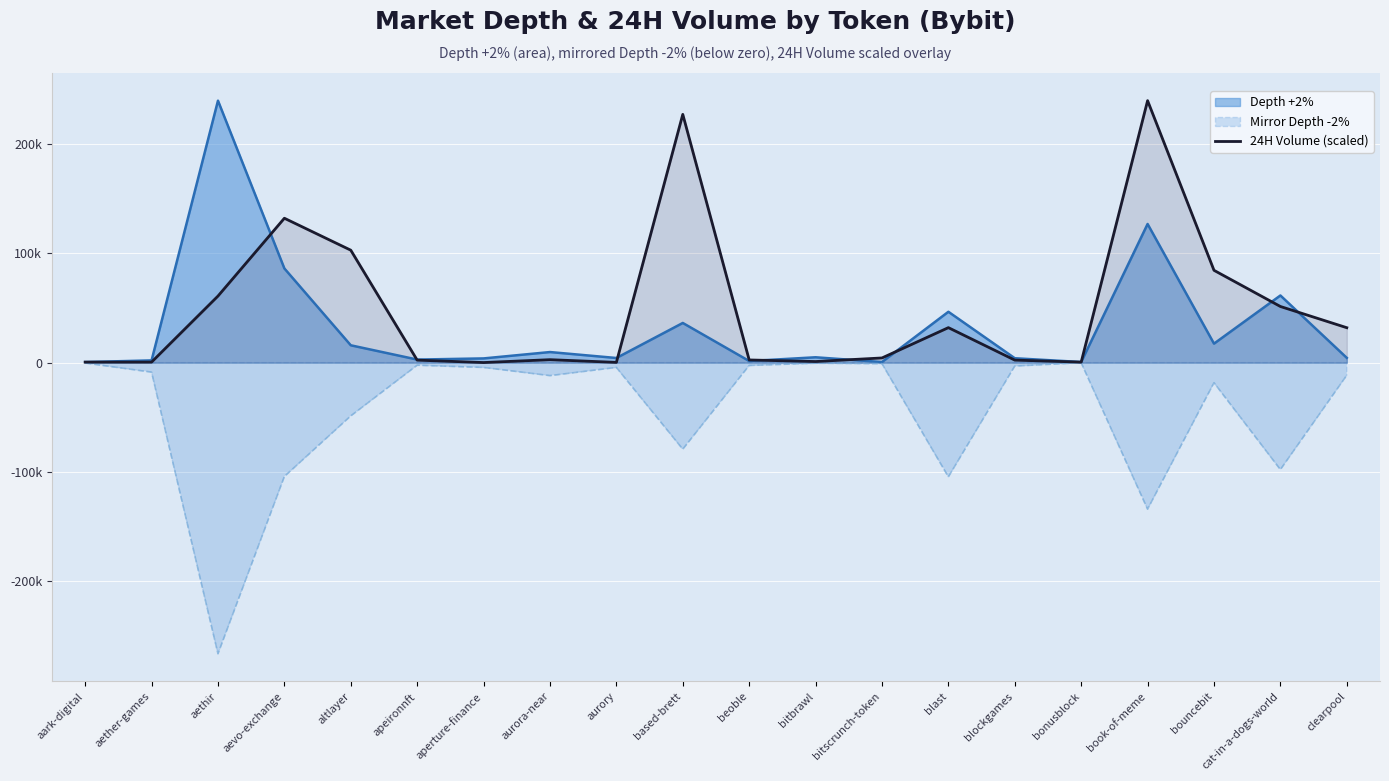

True or false: the data has more than 1 interior local peaks.

True